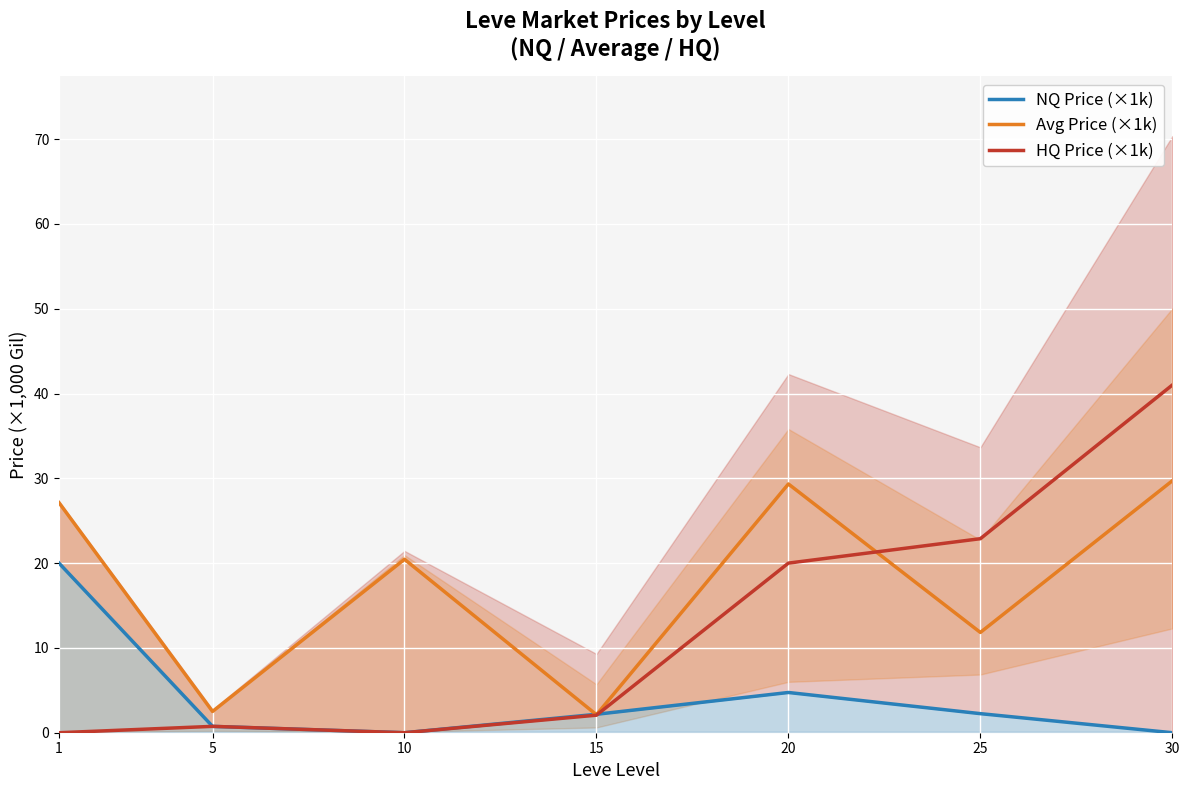

How many categories are shown in the chart?

7